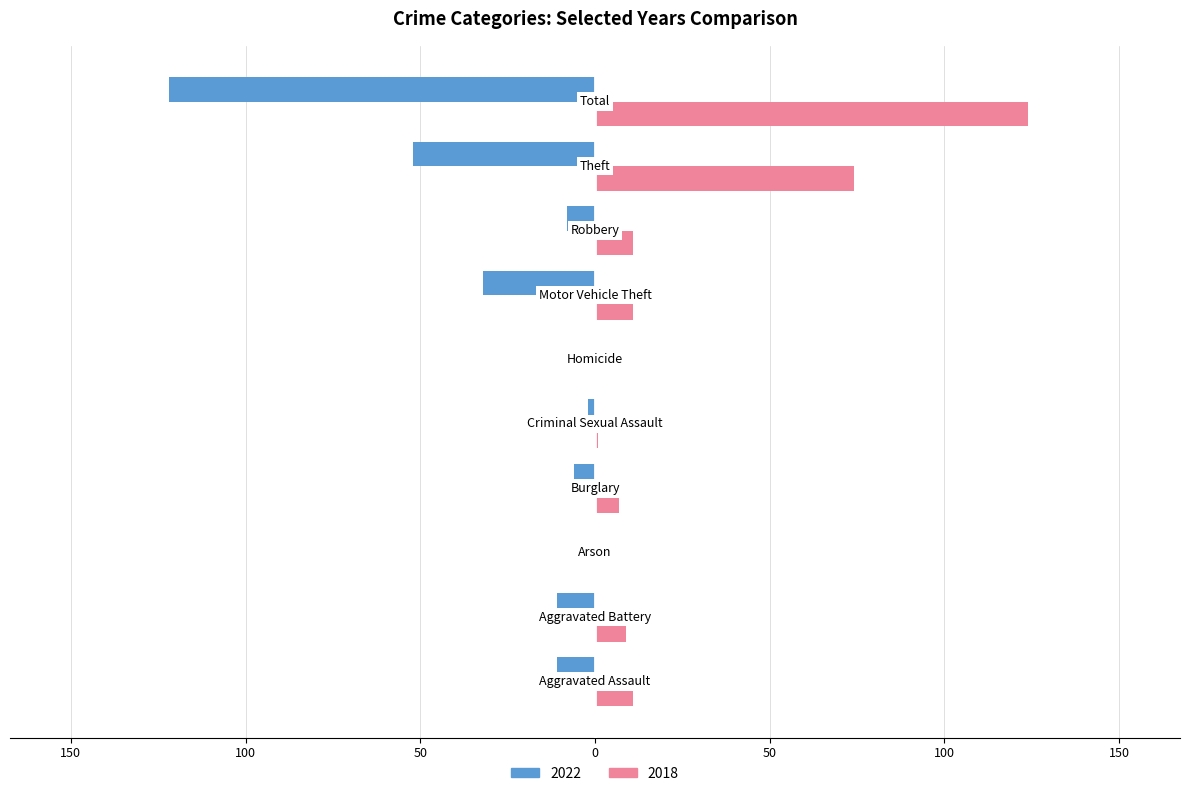

List the series in order of their peak value, lowest first.

2022, 2018